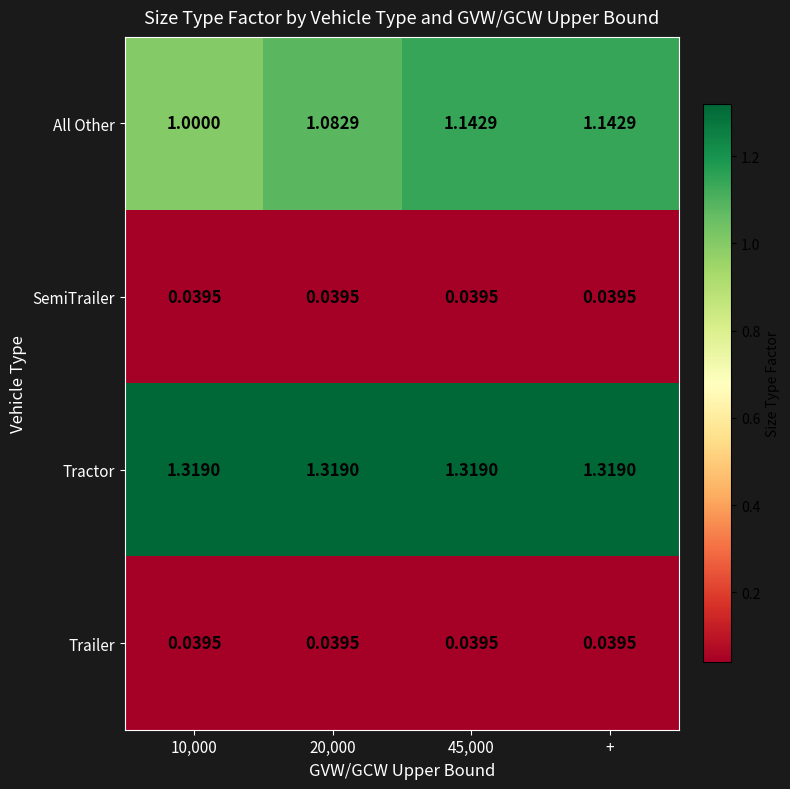

Which series changed the most between 10,000 and 20,000?

All Other